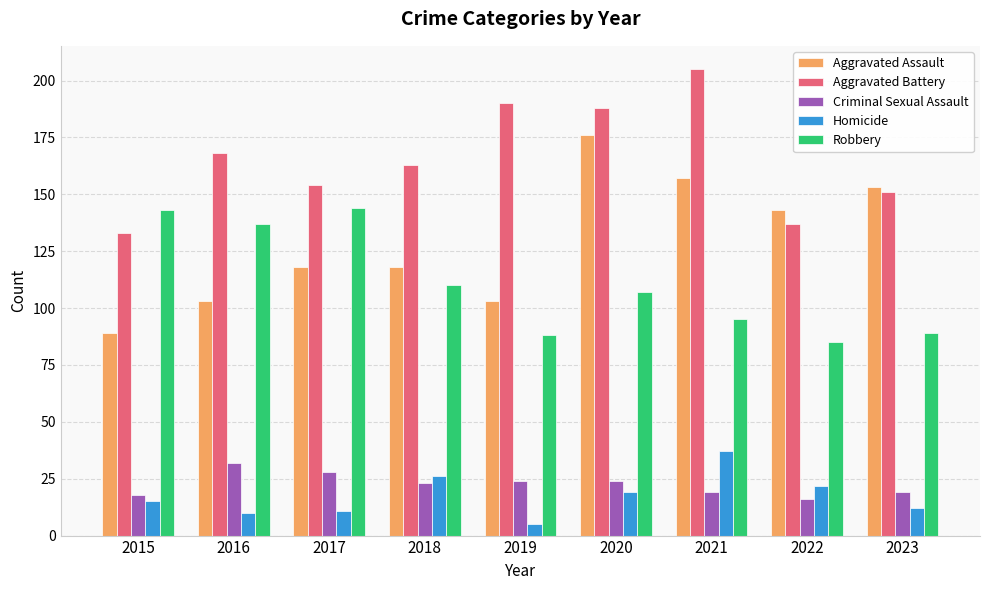

What is the difference between the maximum and minimum values in the Robbery series?

59